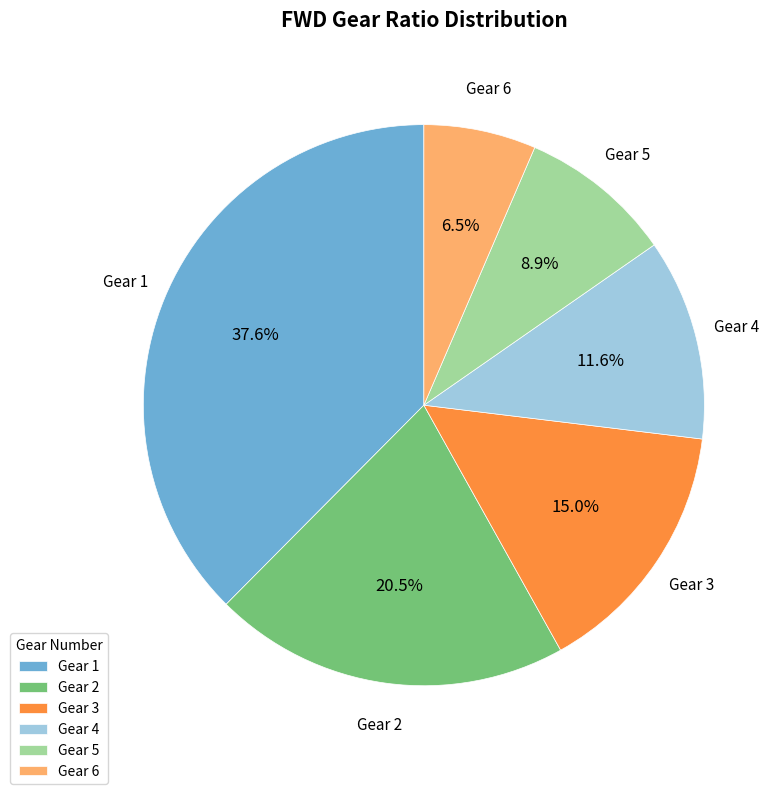

To the nearest percent, what is the difference between the largest and smallest slice percentages?

31%